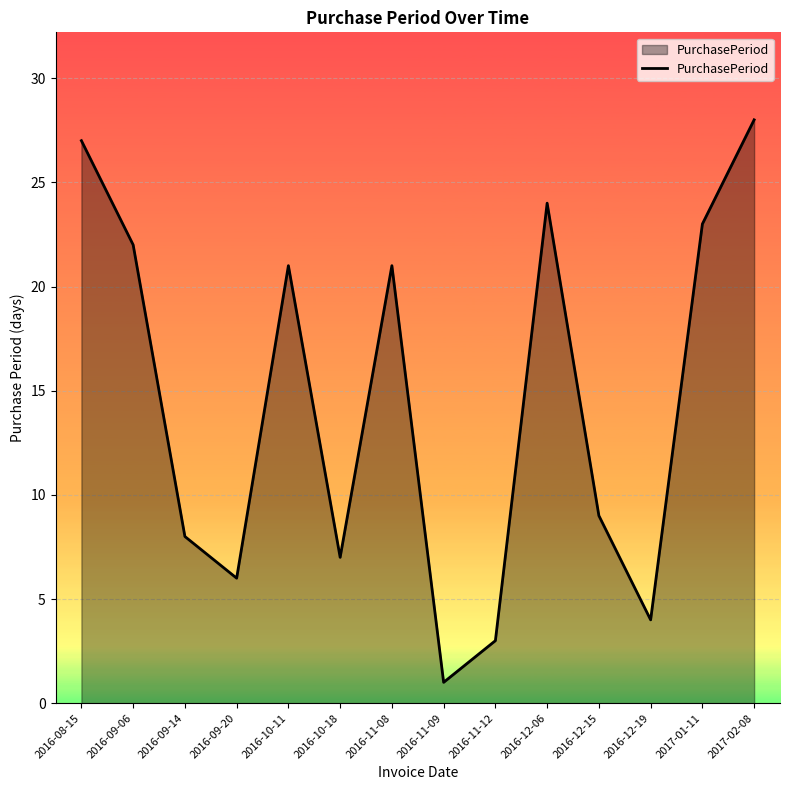

What is the difference between the values at 2016-09-20 and 2016-09-06?

16